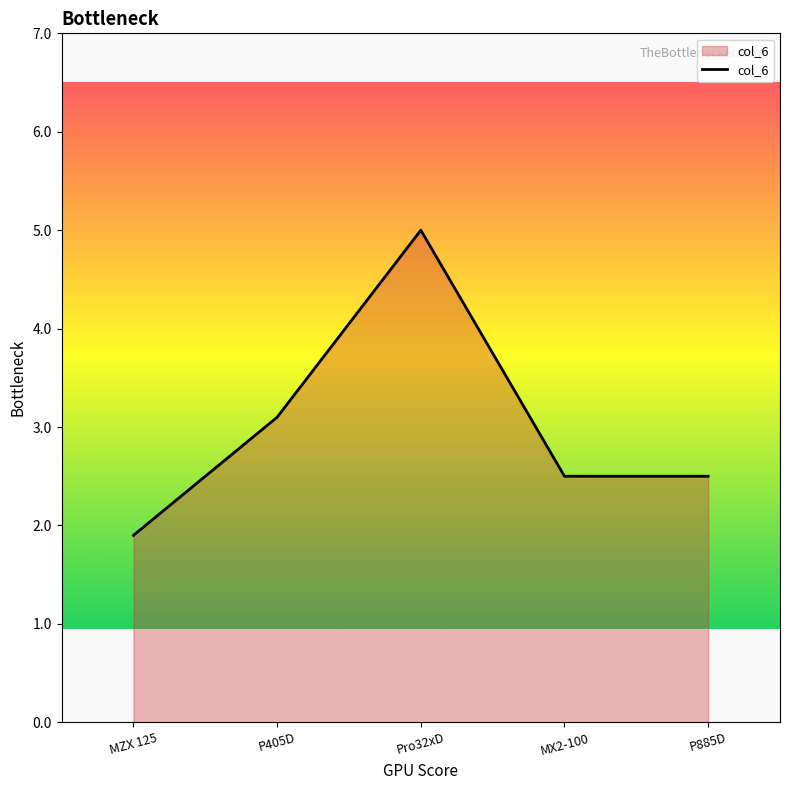

Is it true that the value at Pro32xD is 2.6?

False